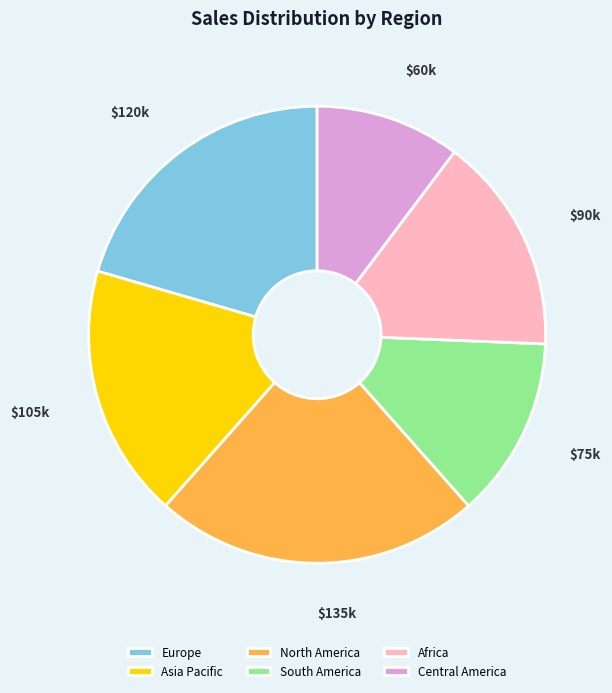

What is the ratio of the value at Europe to the value at Asia Pacific?

1.1